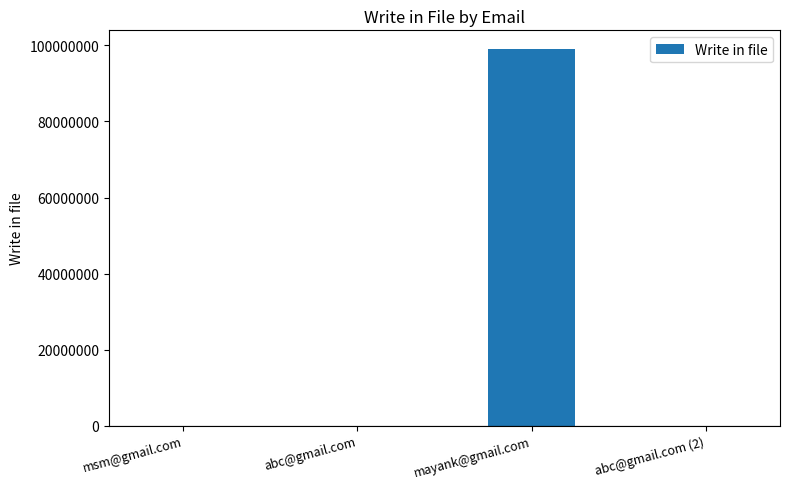

True or false: the data shows 7777 at abc@gmail.com.

True